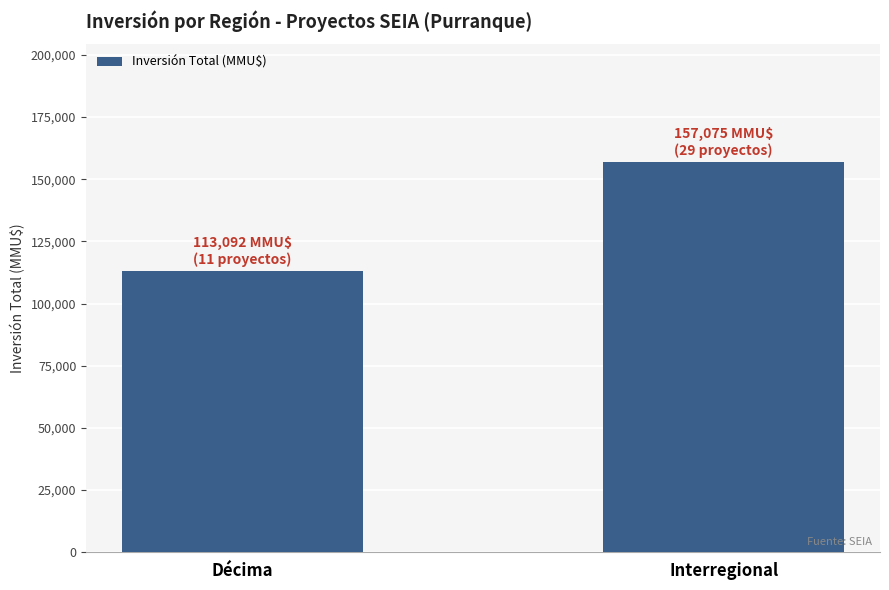

What is the difference between the values at Interregional and Décima?

43983